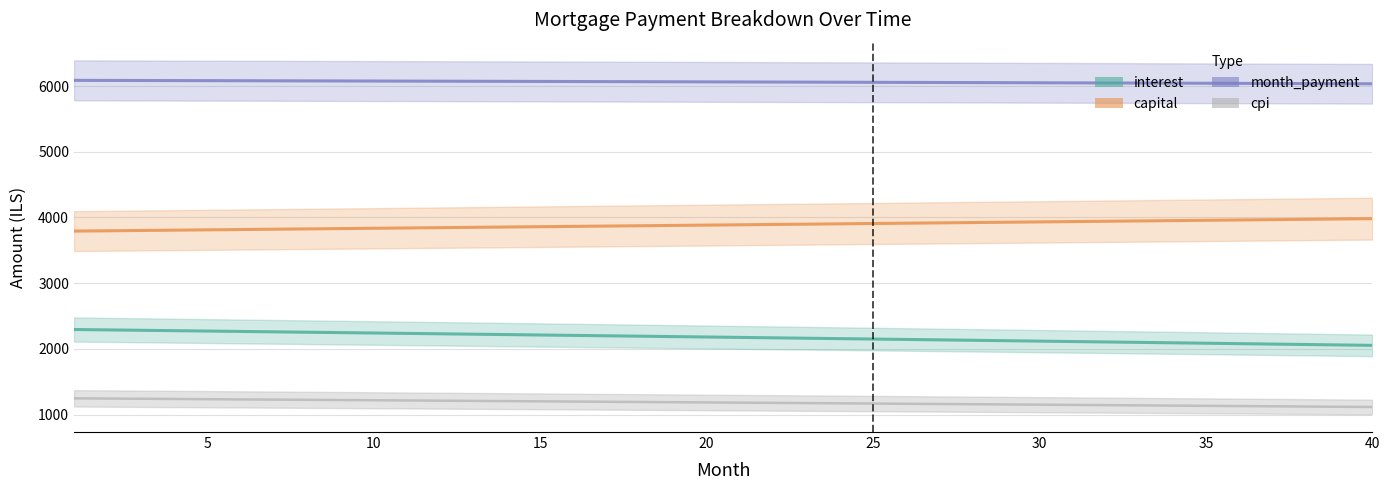

What is the smallest value displayed?

1115.0